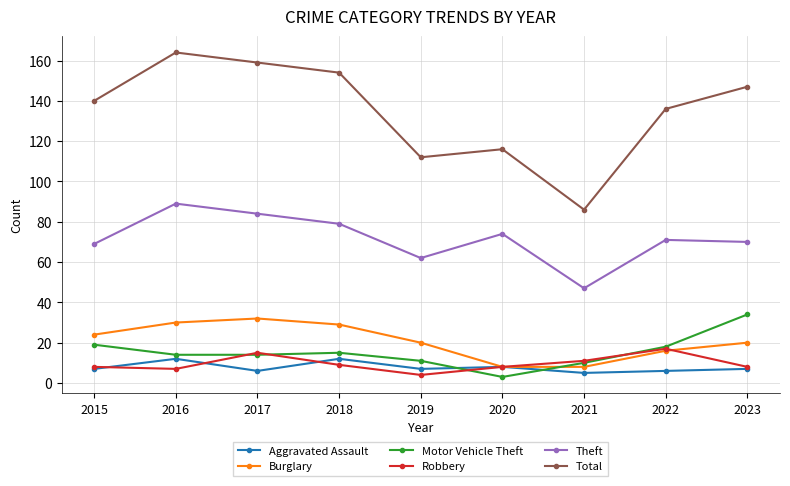

What is the difference between the Theft values at 2018 and 2017?

5